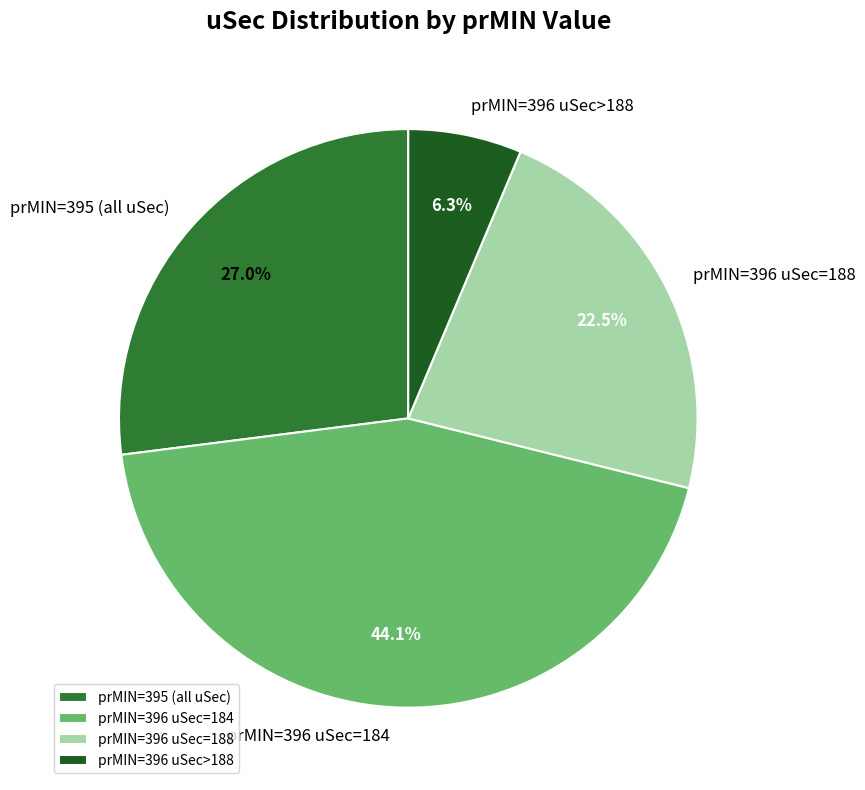

Which has a higher value, prMIN=395 (all uSec) or prMIN=396 uSec=188?

prMIN=395 (all uSec)